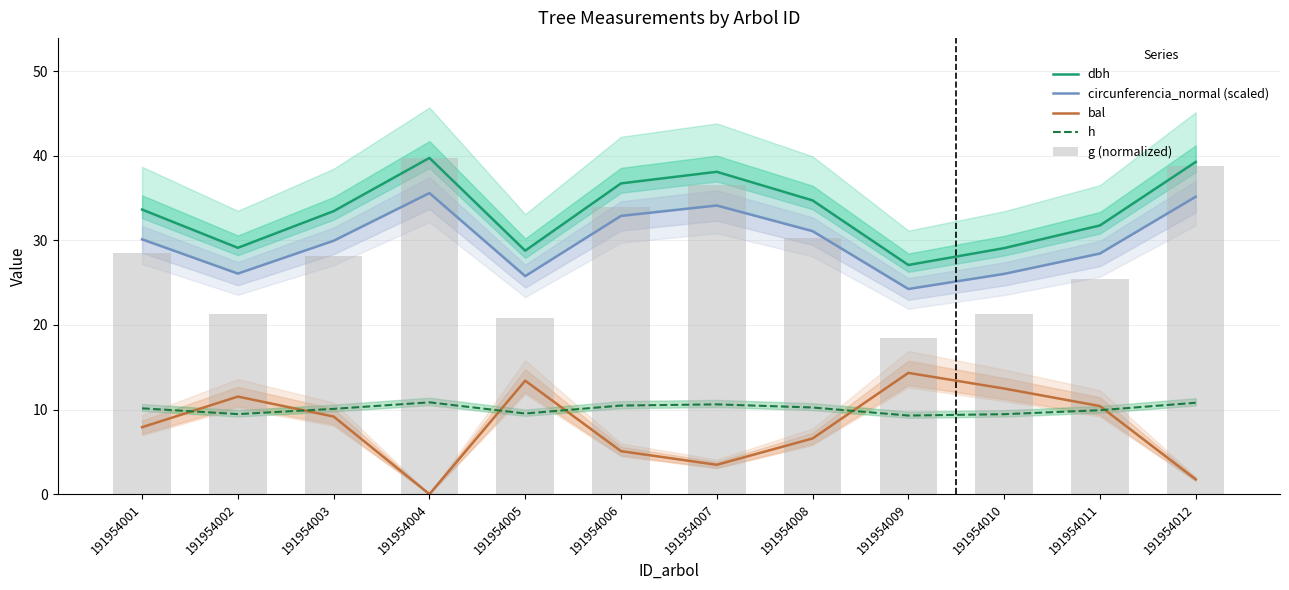

What is the sum of all h values?

120.8